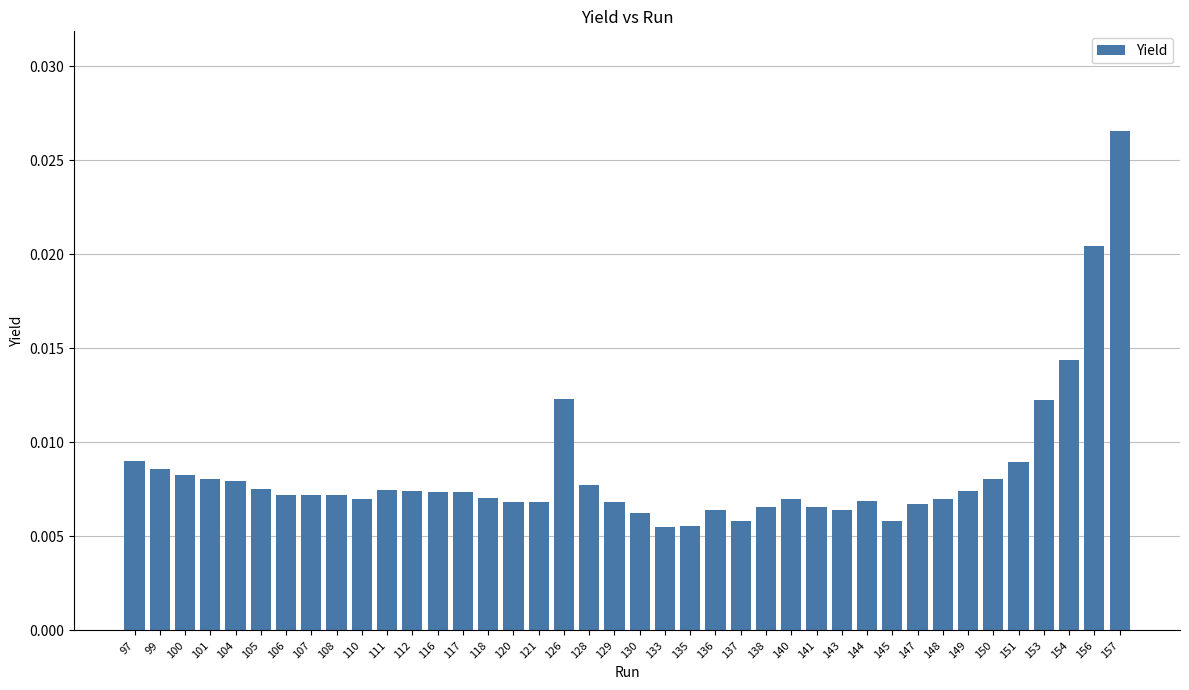

Which category has the highest value across all series?

157